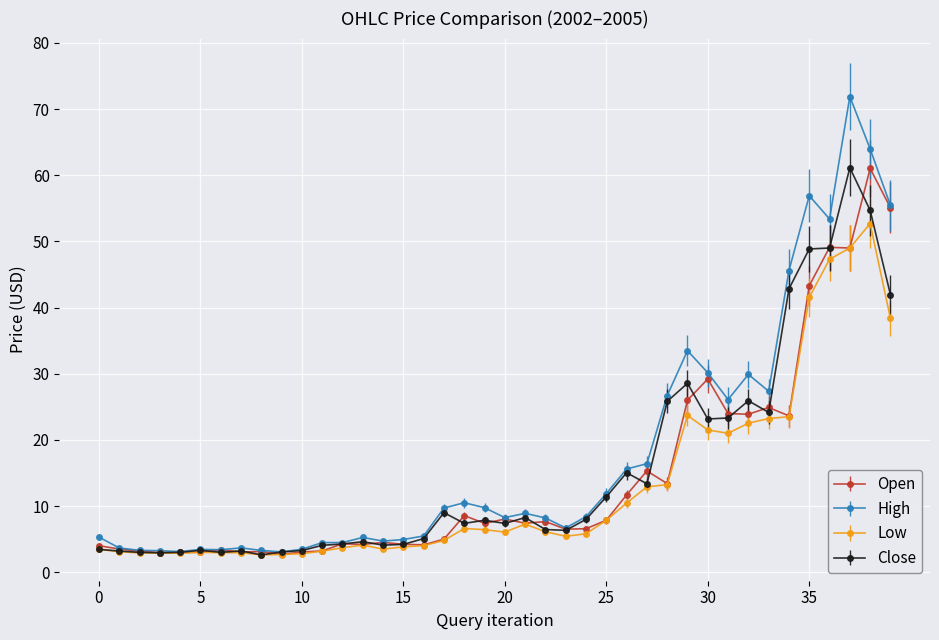

Which series has the widest spread of values?

High